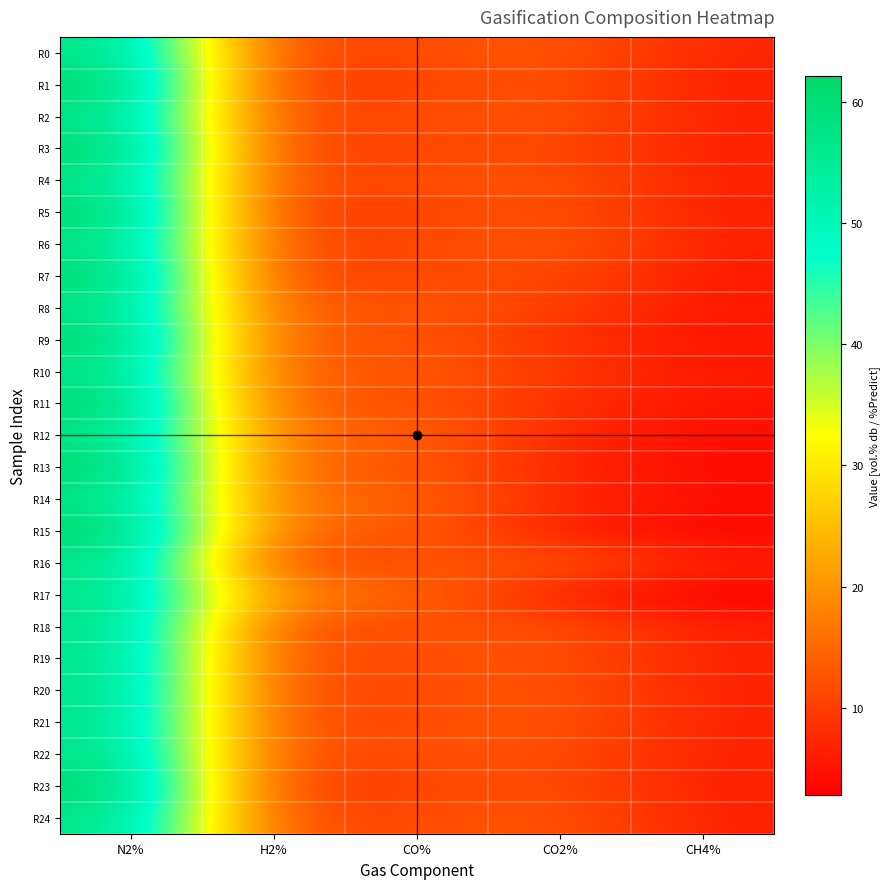

Reading left to right, what are all the values shown in this chart?

R0: N2%=57.7	H2%=9.7	CO%=12.1	CO2%=13.2	CH4%=7.3
R1: N2%=62.1	H2%=8.6	CO%=10.5	CO2%=12.4	CH4%=6.4
R2: N2%=57.7	H2%=9.8	CO%=12.5	CO2%=13.0	CH4%=7.0
R3: N2%=62.1	H2%=9.3	CO%=10.8	CO2%=11.3	CH4%=6.5
R4: N2%=57.7	H2%=10.0	CO%=12.6	CO2%=13.0	CH4%=6.7
R5: N2%=62.1	H2%=8.5	CO%=10.4	CO2%=12.4	CH4%=6.5
R6: N2%=57.7	H2%=10.4	CO%=11.6	CO2%=13.5	CH4%=6.8
R7: N2%=62.1	H2%=9.3	CO%=11.2	CO2%=11.6	CH4%=5.8
R8: N2%=57.7	H2%=12.4	CO%=13.9	CO2%=10.2	CH4%=5.8
R9: N2%=62.1	H2%=11.6	CO%=12.6	CO2%=8.5	CH4%=5.2
R10: N2%=57.7	H2%=12.4	CO%=14.2	CO2%=9.8	CH4%=5.9
R11: N2%=62.1	H2%=12.1	CO%=12.4	CO2%=8.3	CH4%=5.0
R12: N2%=57.7	H2%=15.0	CO%=14.8	CO2%=7.9	CH4%=4.5
R13: N2%=62.1	H2%=13.6	CO%=12.8	CO2%=7.5	CH4%=4.0
R14: N2%=57.7	H2%=15.0	CO%=14.8	CO2%=7.7	CH4%=4.7
R15: N2%=62.1	H2%=14.3	CO%=13.5	CO2%=6.4	CH4%=3.7
R16: N2%=57.7	H2%=9.9	CO%=12.2	CO2%=13.4	CH4%=6.8
R17: N2%=57.7	H2%=18.3	CO%=14.9	CO2%=6.3	CH4%=2.8
R18: N2%=57.7	H2%=10.9	CO%=12.1	CO2%=12.5	CH4%=6.7
R19: N2%=57.7	H2%=11.2	CO%=12.0	CO2%=12.4	CH4%=6.7
R20: N2%=57.7	H2%=10.7	CO%=11.8	CO2%=12.9	CH4%=6.9
R21: N2%=57.7	H2%=10.9	CO%=11.7	CO2%=13.0	CH4%=6.8
R22: N2%=57.7	H2%=10.9	CO%=12.5	CO2%=12.1	CH4%=6.8
R23: N2%=62.1	H2%=8.8	CO%=10.7	CO2%=12.2	CH4%=6.4
R24: N2%=57.7	H2%=10.7	CO%=11.9	CO2%=12.9	CH4%=6.7